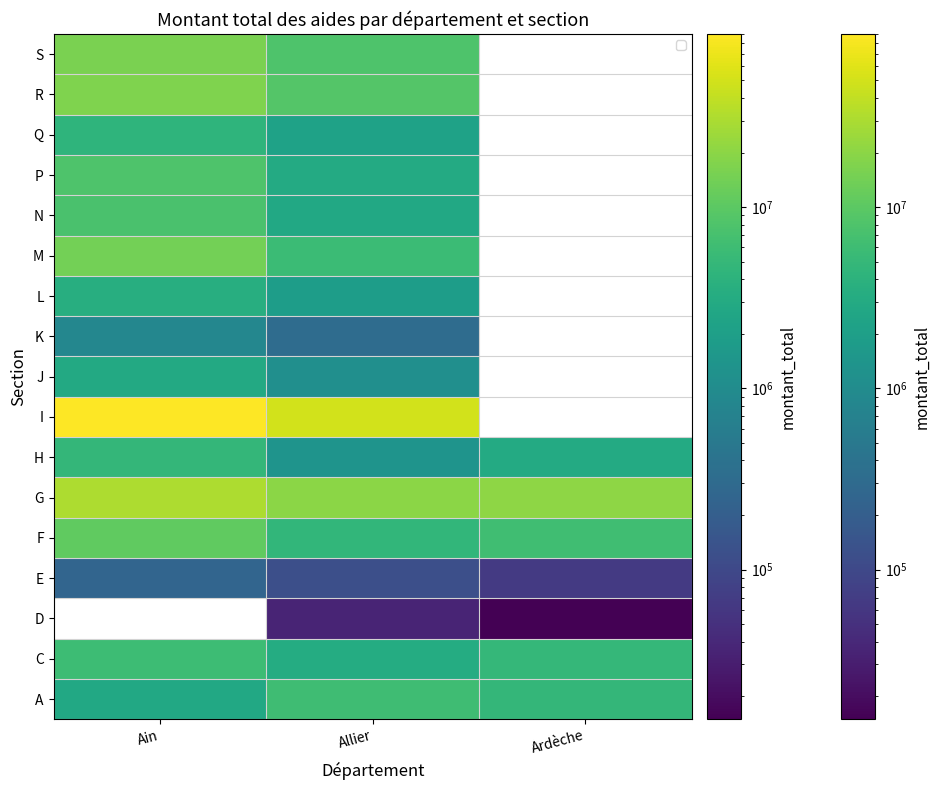

Is it true that P equals 2484391.6 at Ain?

False